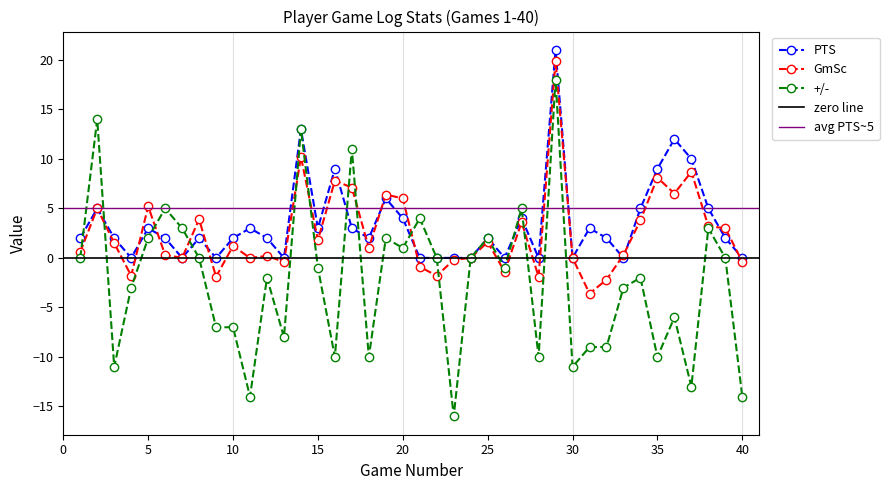

Which series has the largest range (max minus min)?

+/-